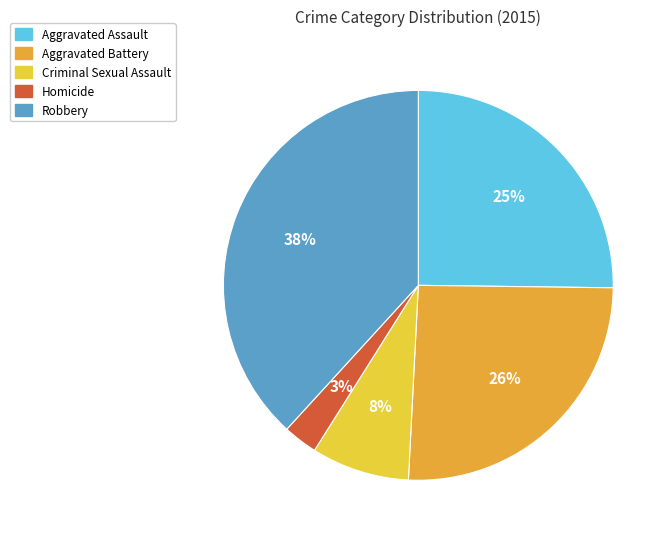

Which has a higher value, Criminal Sexual Assault or Aggravated Assault?

Aggravated Assault